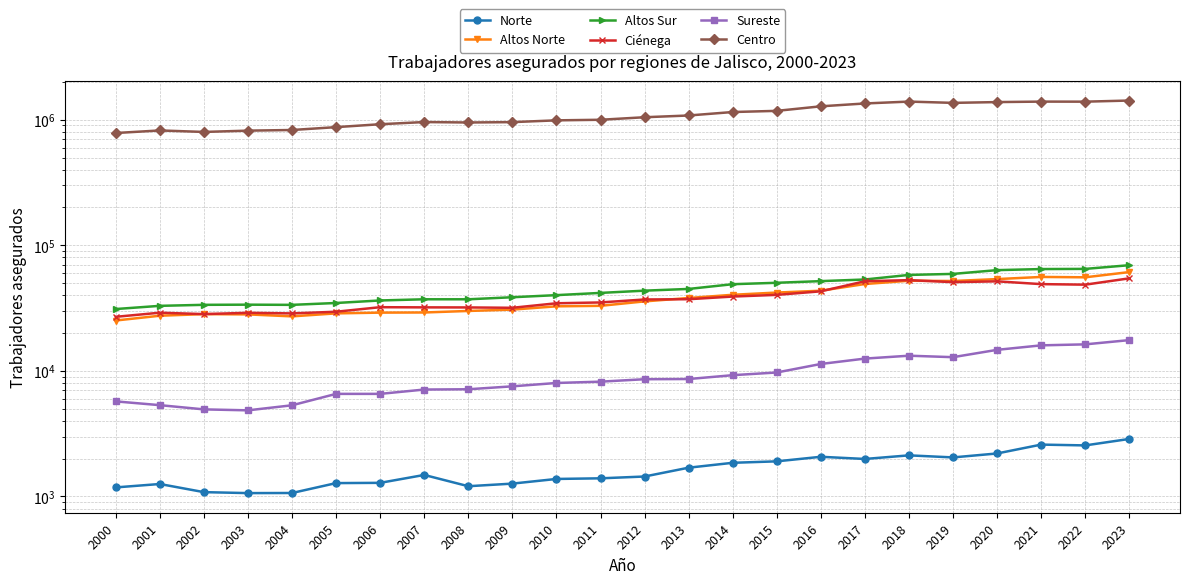

What is the total value across all series at 2014?

1291221